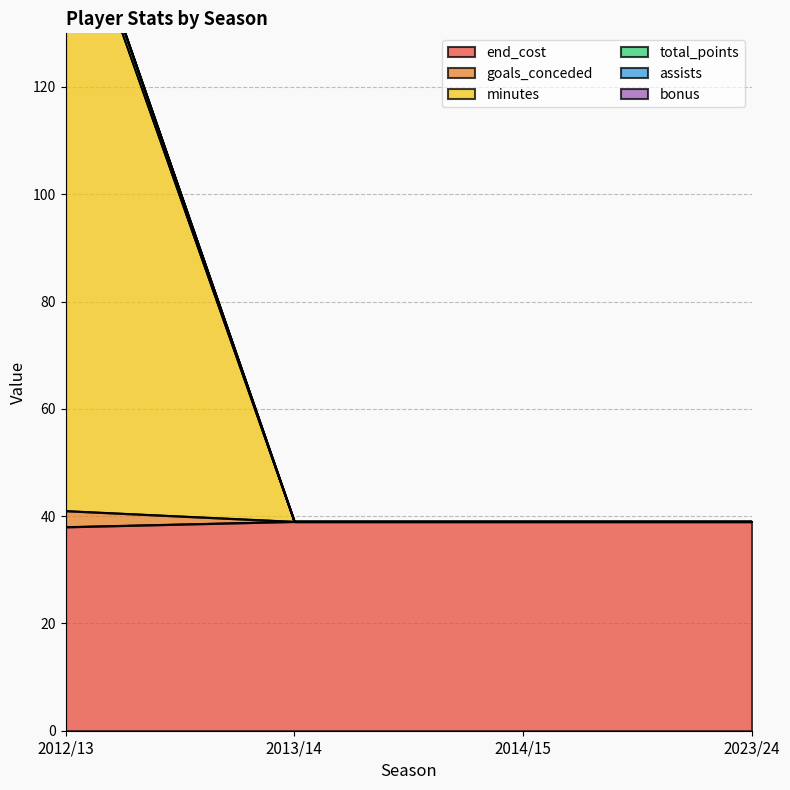

The total_points series shows 212 at 2012/13. True or false?

False